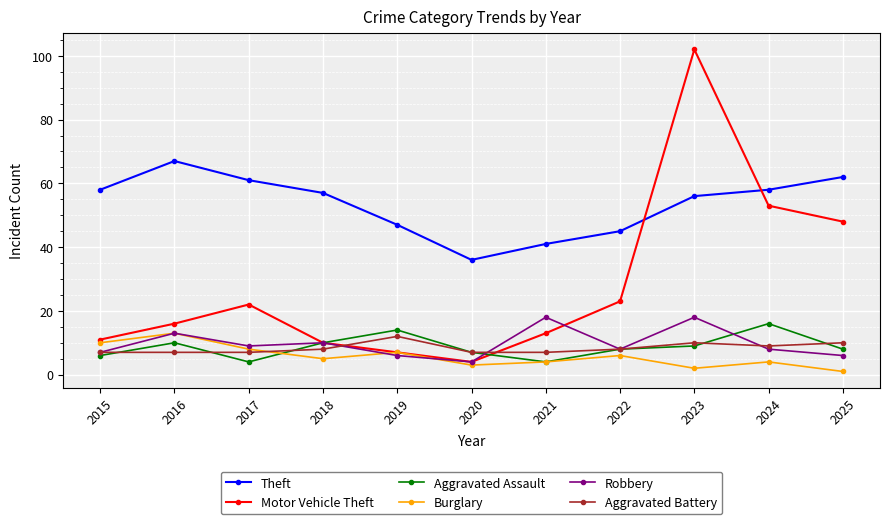

Between 2019 and 2024, which series saw the biggest shift?

Motor Vehicle Theft